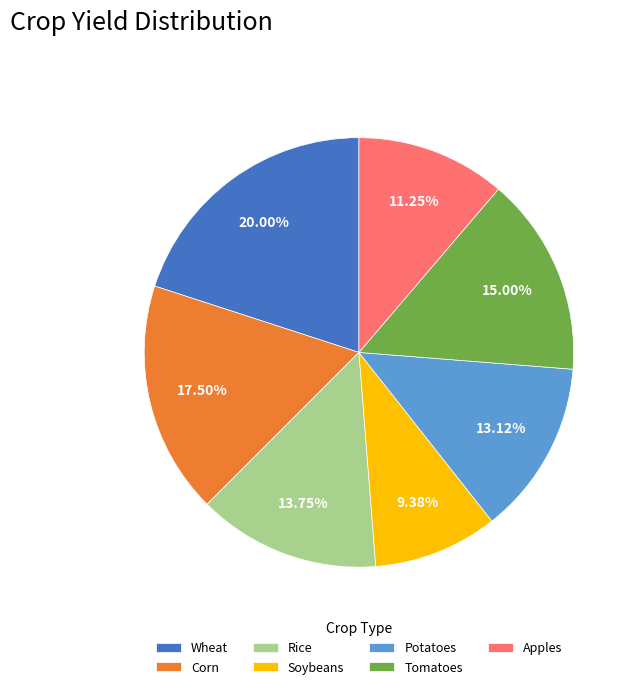

Combined, do Tomatoes and Corn account for over 50%?

No